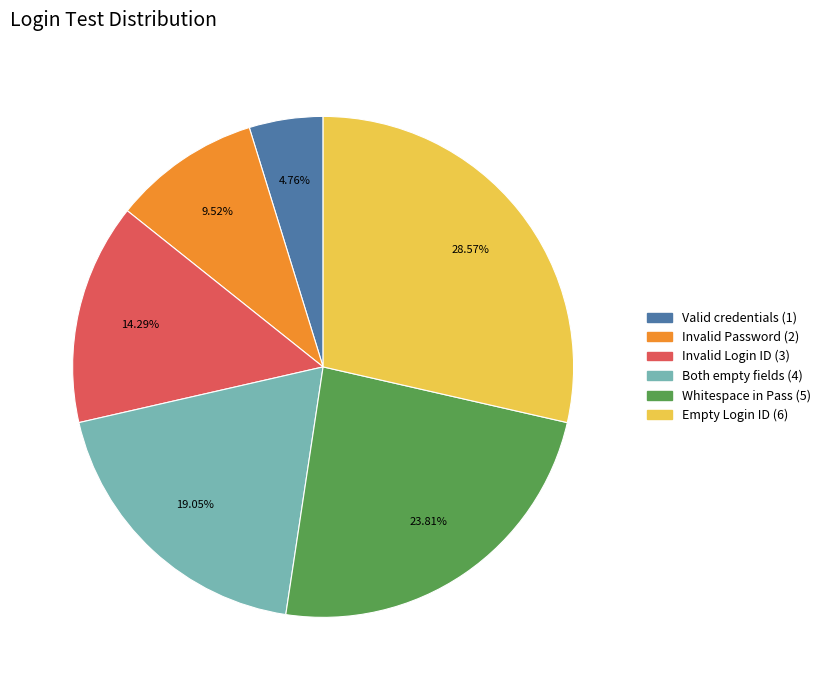

To the nearest percent, what is the difference between the largest and smallest slice percentages?

24%